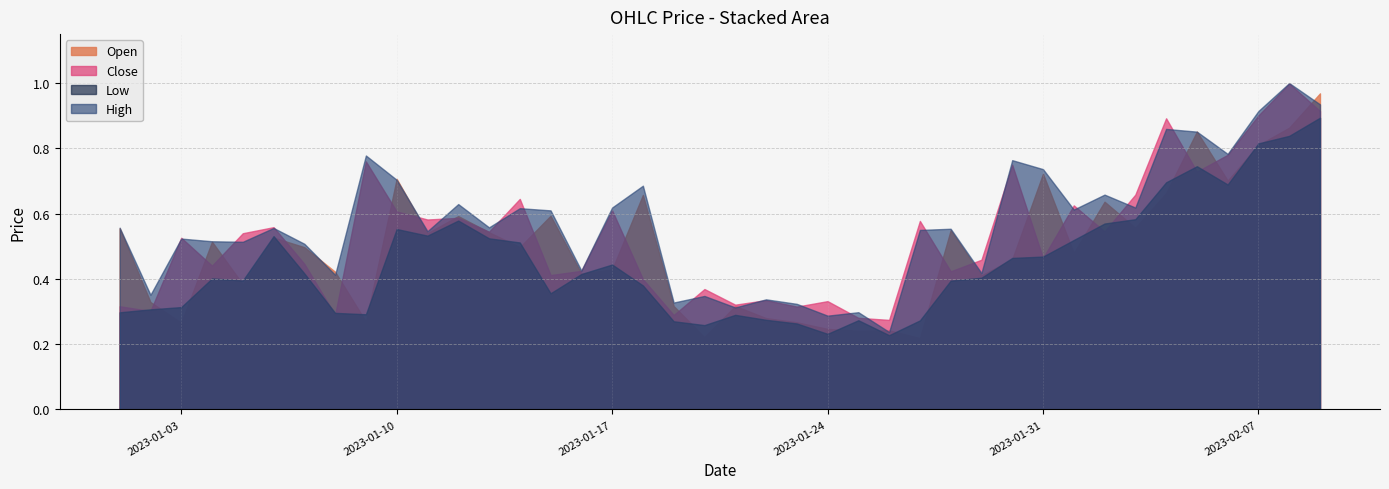

Rank the series by their average value, from lowest to highest.

Low, Open, Close, High